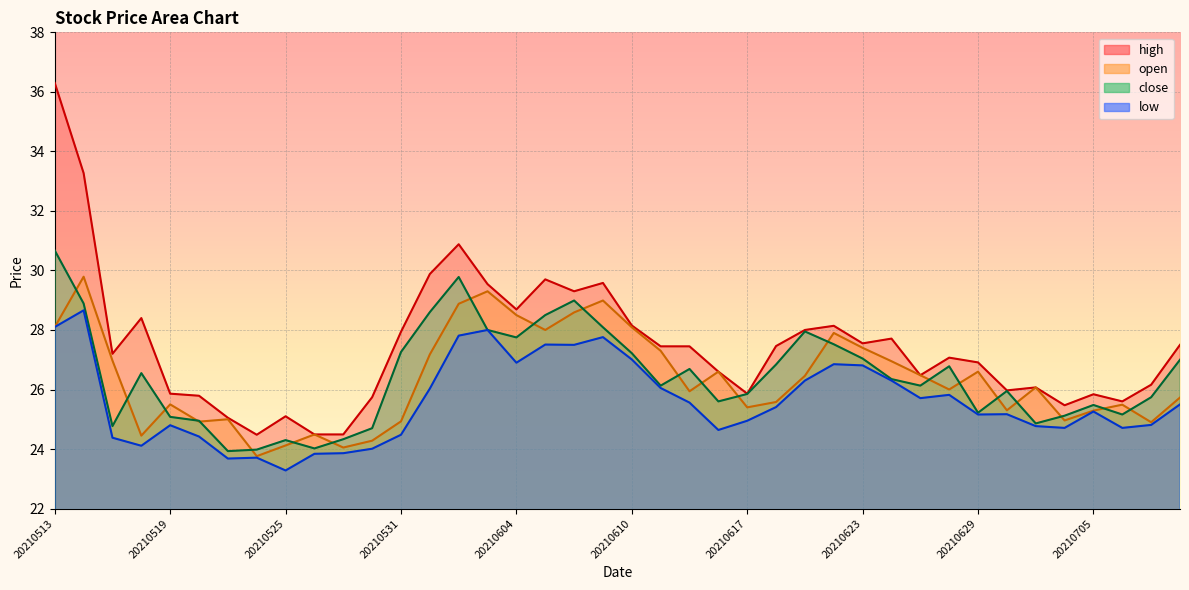

At which category does close reach its first local peak?

20210518